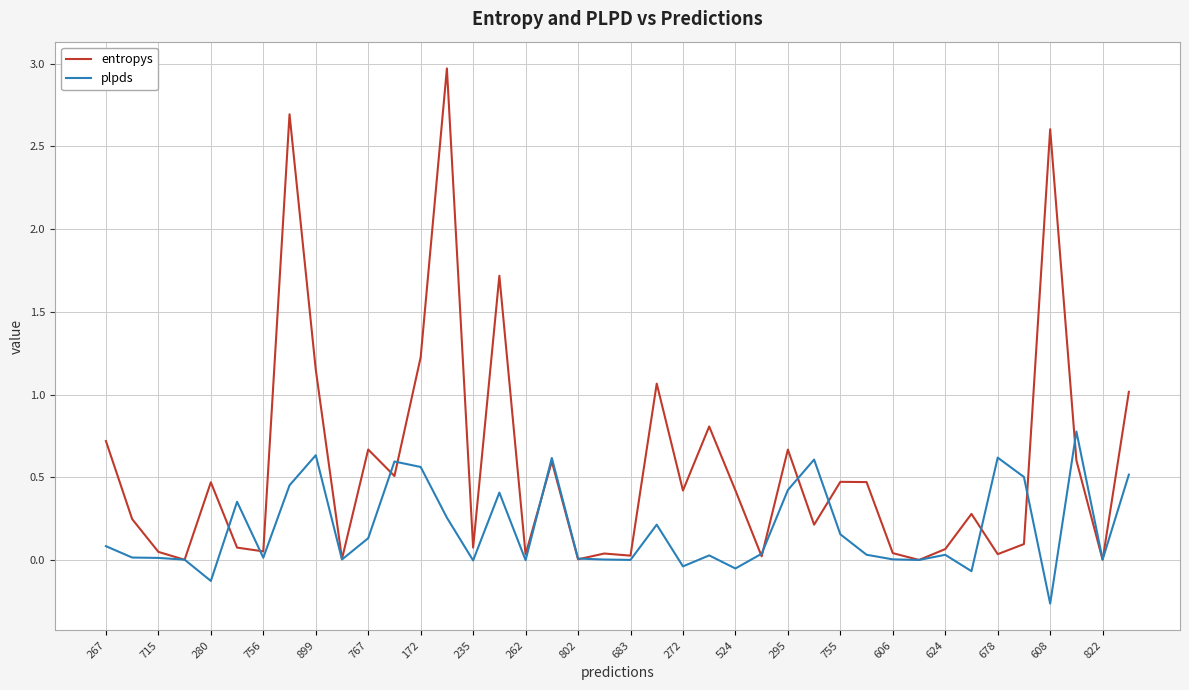

What is the difference between the second highest and minimum values in the plpds series?

0.9